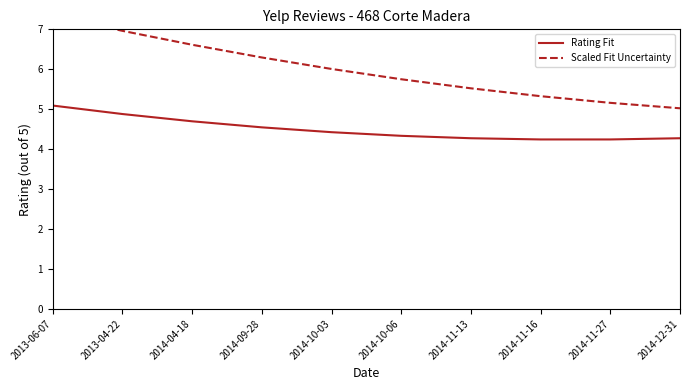

How many interior local valleys does the Rating Fit series have?

1